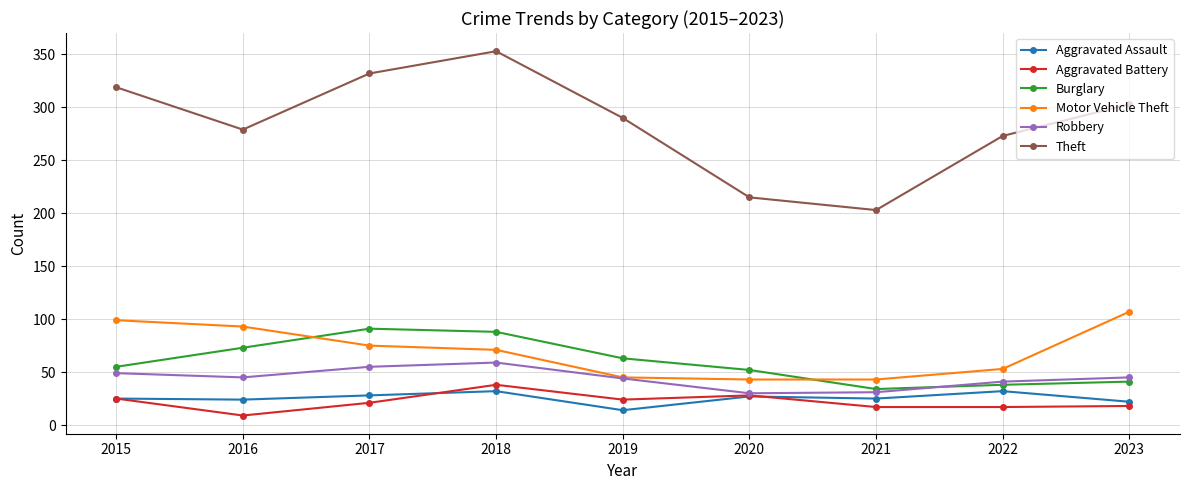

In Burglary, how many points are lower than both neighbors (excluding endpoints)?

1